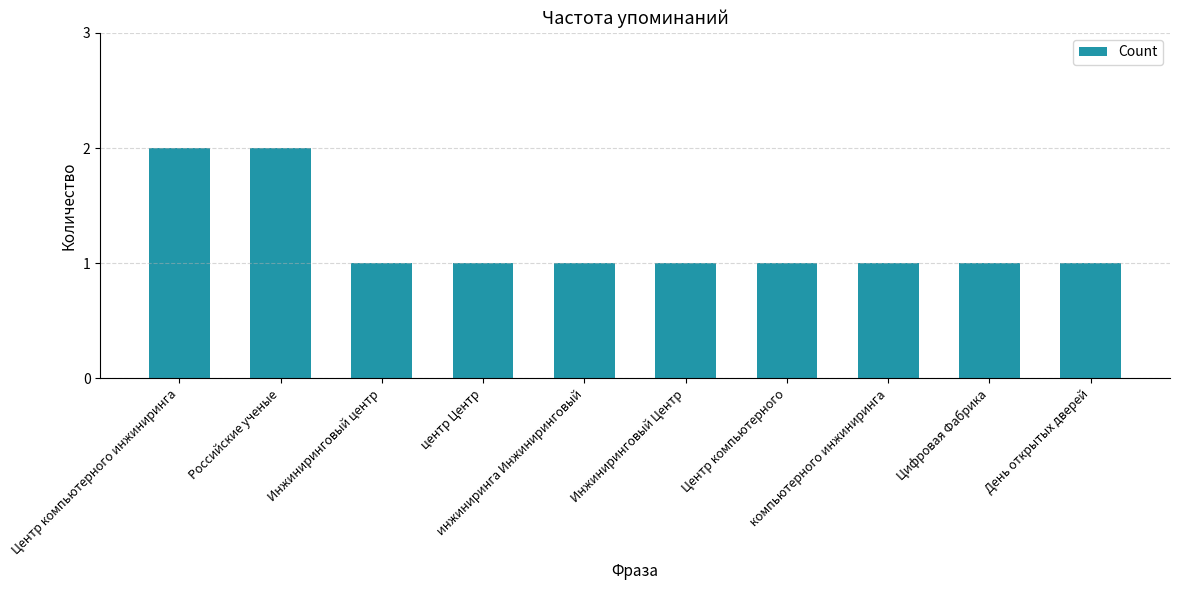

Reading right to left, transcribe all the data shown in this chart.

1	1	1	1	1	1	1	1	2	2